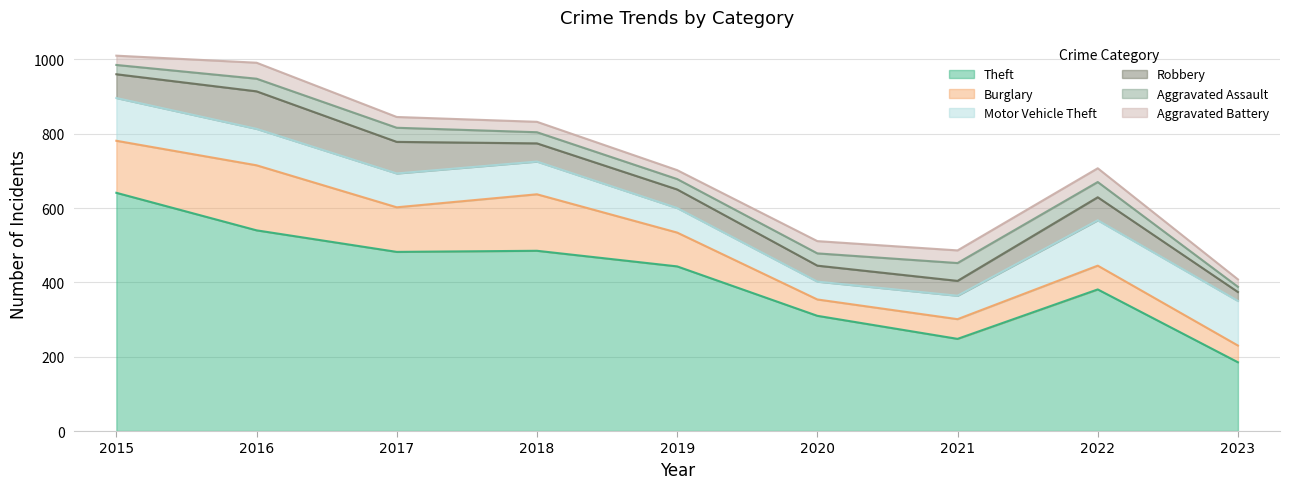

What are all the series names shown in the legend?

Theft, Burglary, Motor Vehicle Theft, Robbery, Aggravated Assault, Aggravated Battery